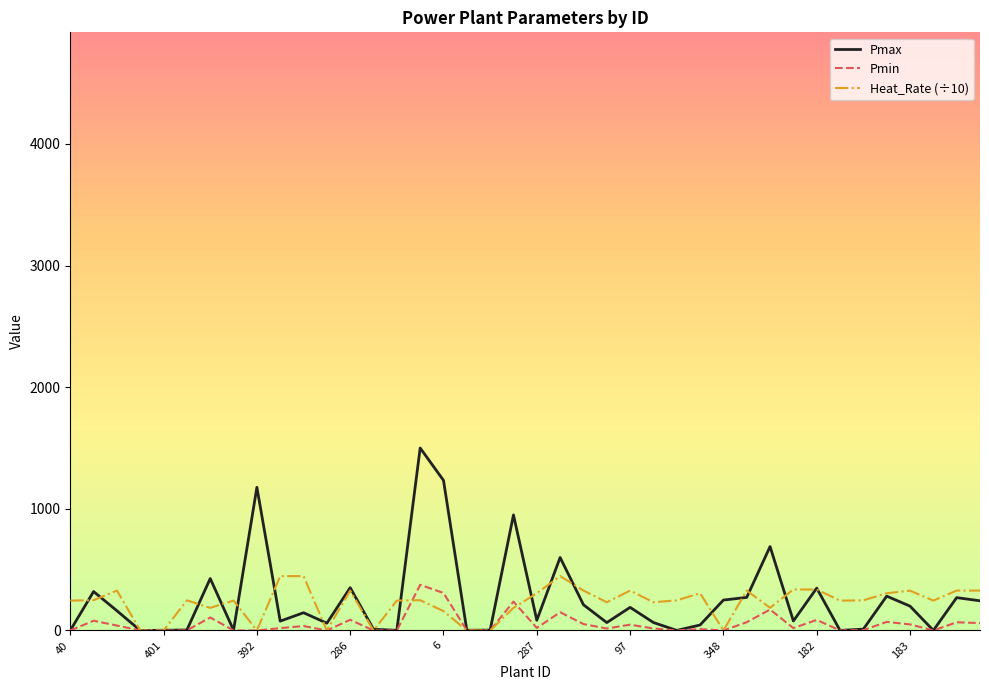

Which series has the largest range (max minus min)?

Pmax